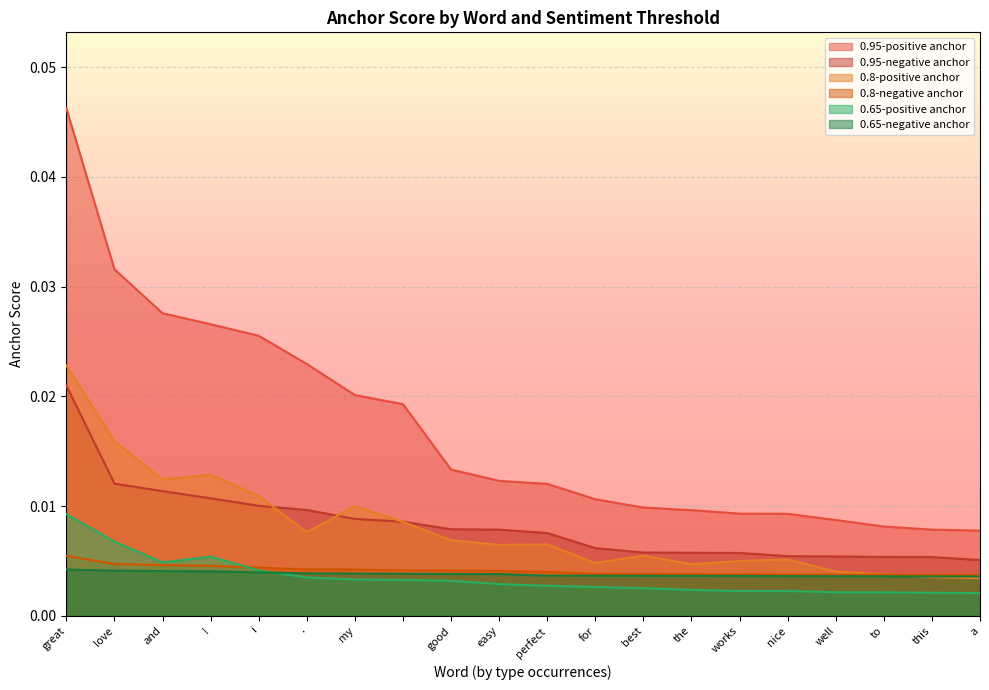

Between nice and love, which is larger?

love